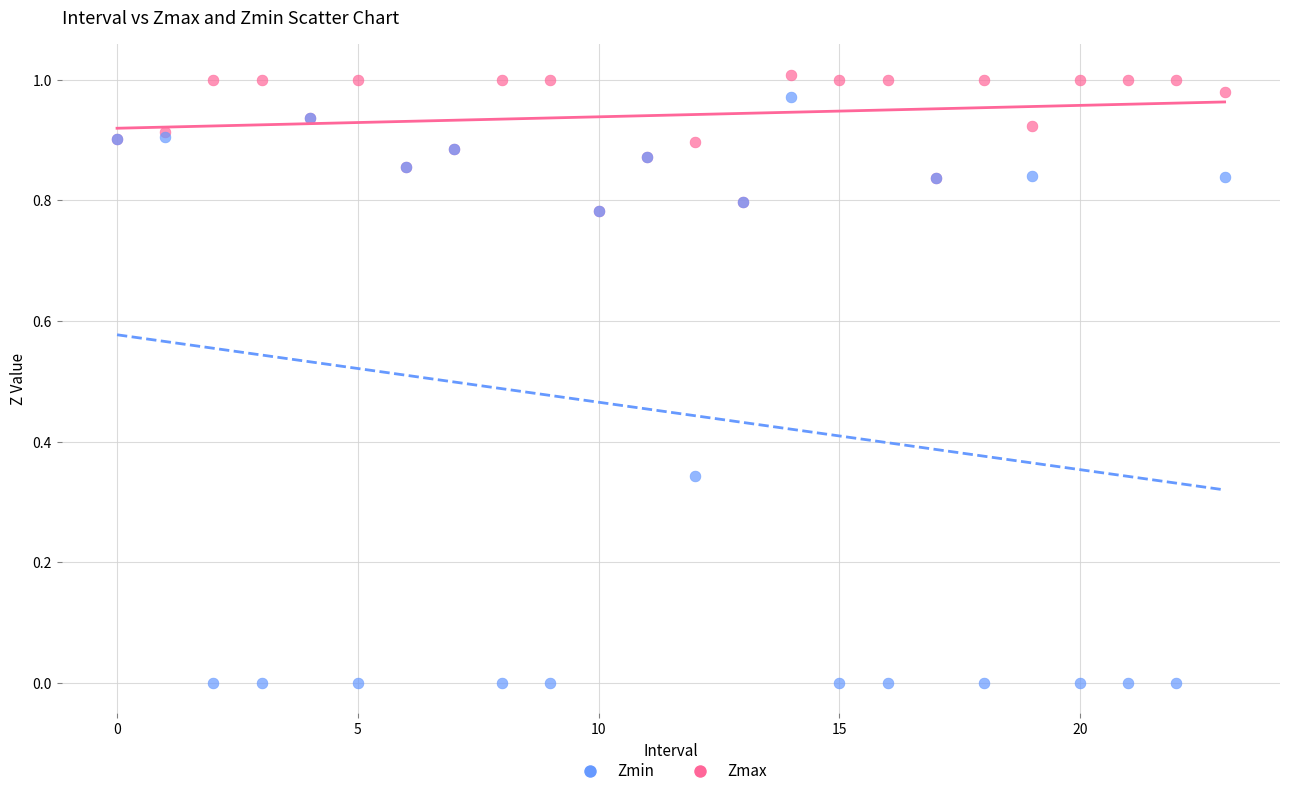

Which series contains the lowest Y value?

Zmin